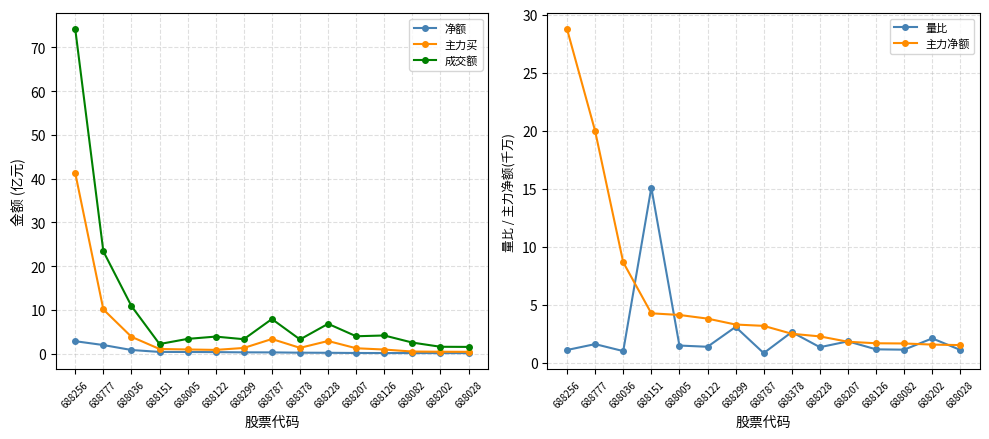

Reading left to right, extract all data points from this chart.

净额: 2.9	2.0	0.9	0.4	0.4	0.4	0.3	0.3	0.2	0.2	0.2	0.2	0.2	0.2	0.2
主力买: 41.3	10.1	3.9	1.1	1.0	0.9	1.3	3.4	1.4	2.9	1.3	1.0	0.5	0.5	0.4
成交额: 74.2	23.4	10.9	2.2	3.4	3.9	3.3	7.9	3.3	6.8	4.0	4.2	2.6	1.6	1.6
量比: 1.1	1.6	1.0	15.1	1.5	1.4	3.1	0.8	2.6	1.3	1.8	1.1	1.1	2.1	1.1
主力净额: 28.7	20.0	8.6	4.2	4.1	3.8	3.3	3.2	2.5	2.3	1.8	1.7	1.6	1.5	1.5